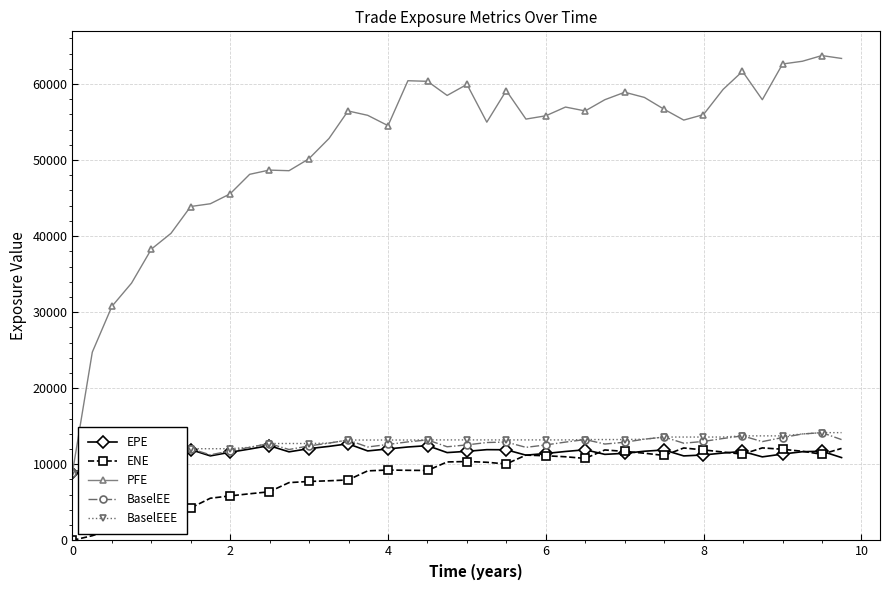

Which series has the largest total across all categories?

PFE